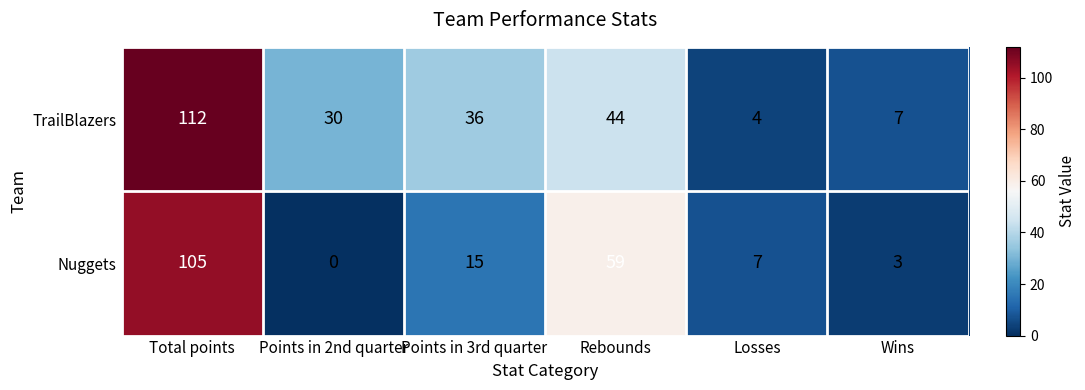

At which label does Nuggets reach its minimum?

Points in 2nd quarter